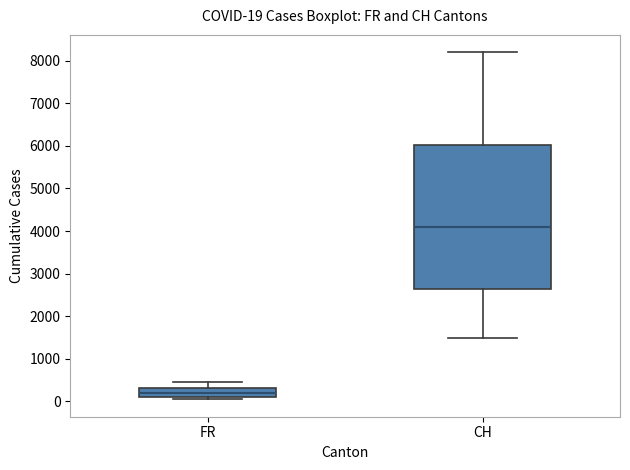

Which box's median line is the lowest?

FR